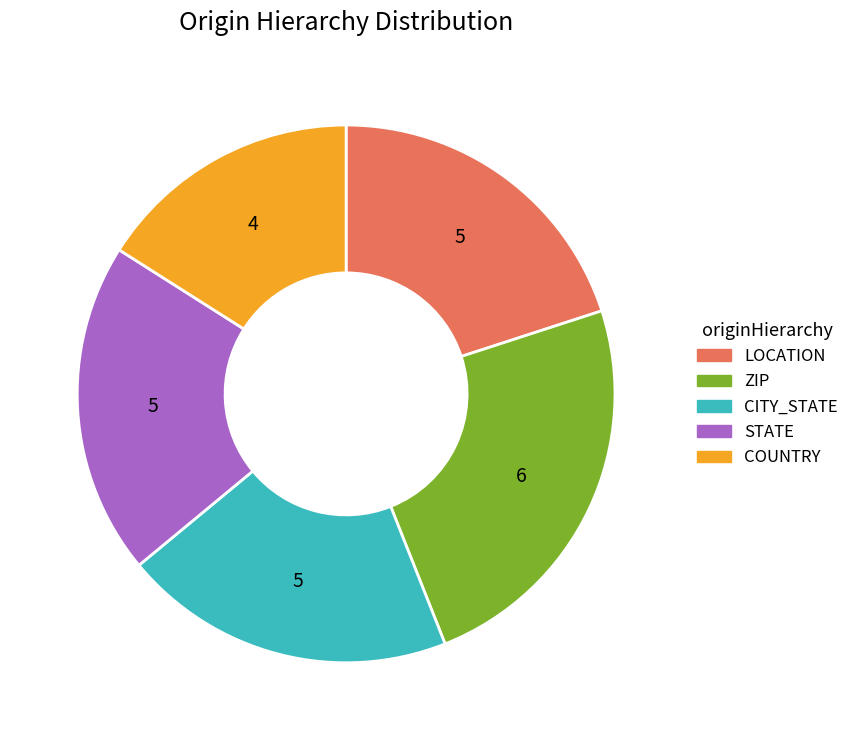

Does any single category account for the majority?

No